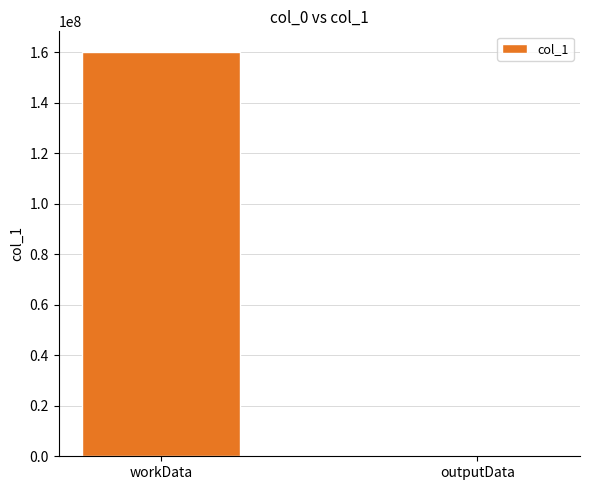

What is the sum of the values at workData and outputData?

160246847